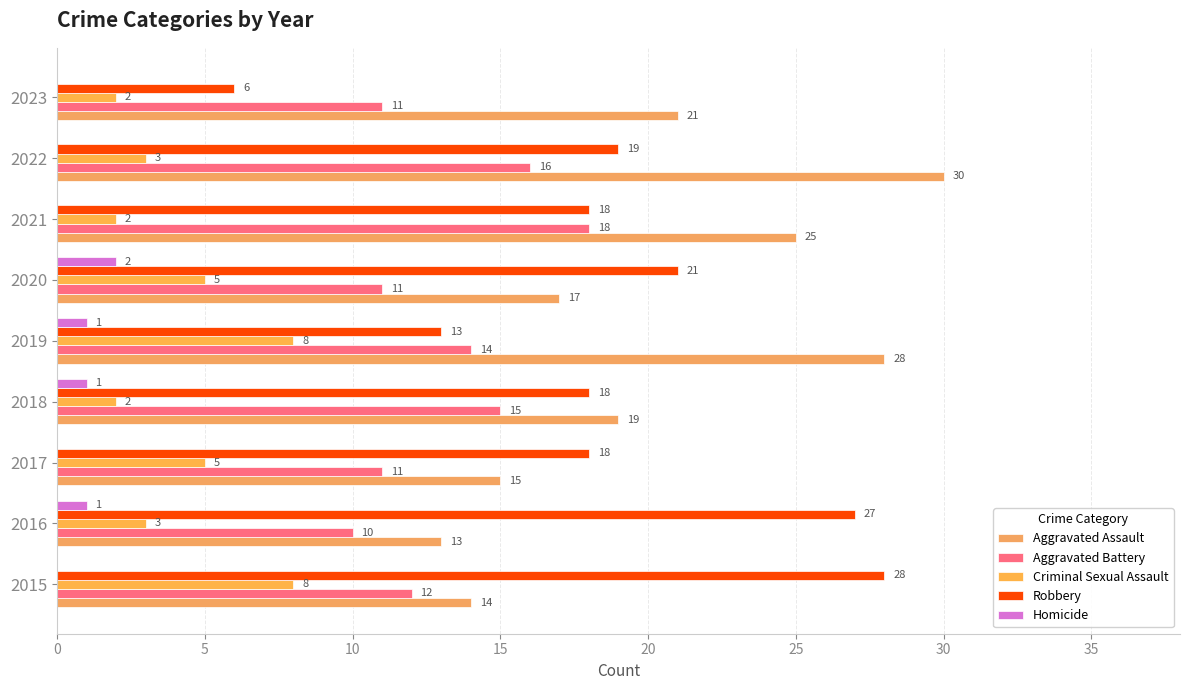

How many values in the Homicide series exceed 0?

4